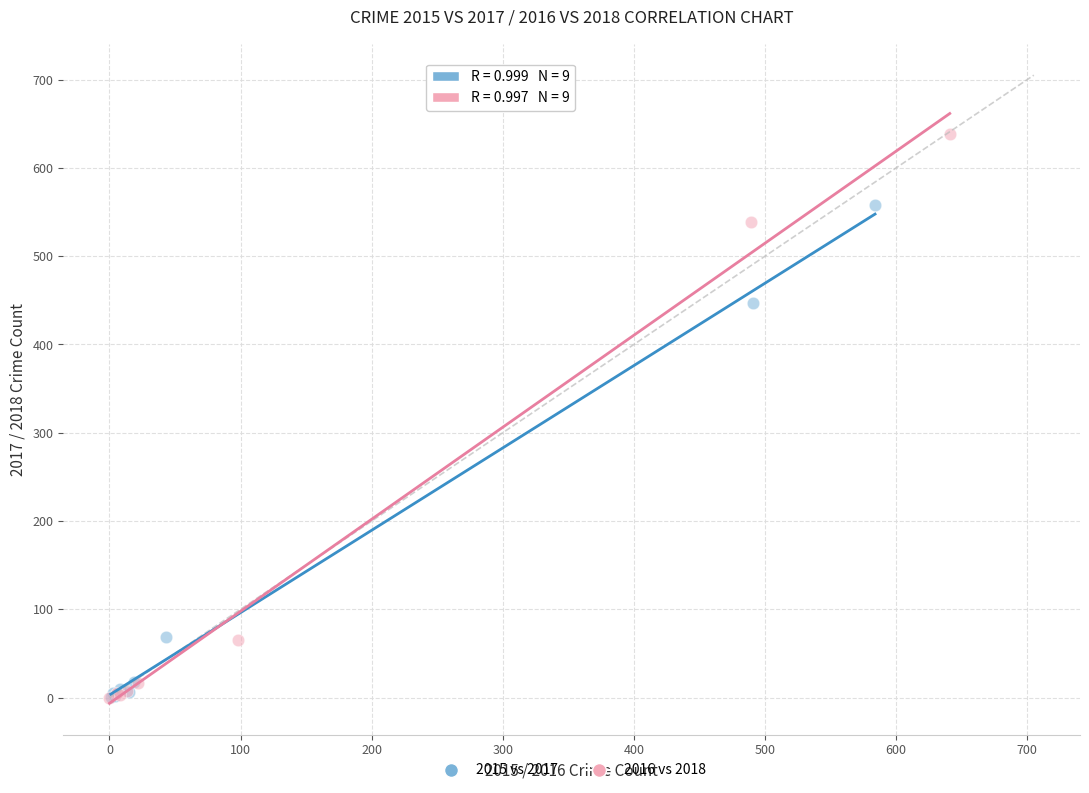

Which series has the widest spread of Y values?

2016 vs 2018